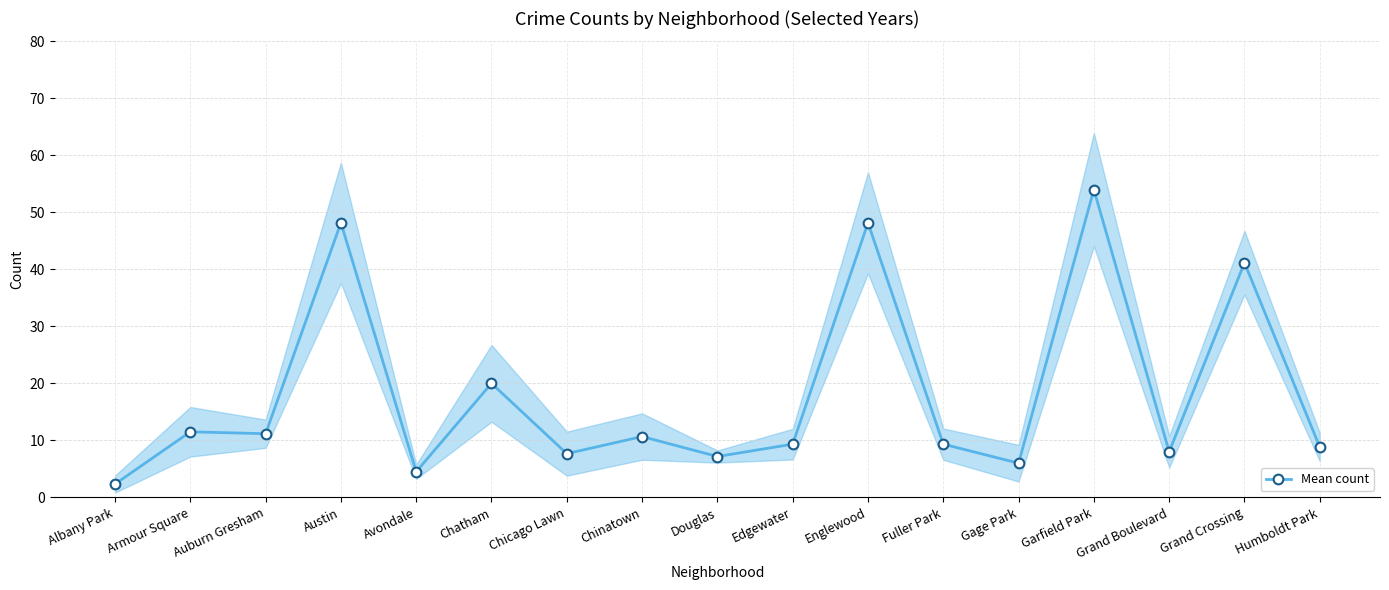

List the labels in order of value, smallest first.

Albany Park, Avondale, Gage Park, Douglas, Chicago Lawn, Grand Boulevard, Humboldt Park, Edgewater, Fuller Park, Chinatown, Auburn Gresham, Armour Square, Chatham, Grand Crossing, Austin, Englewood, Garfield Park